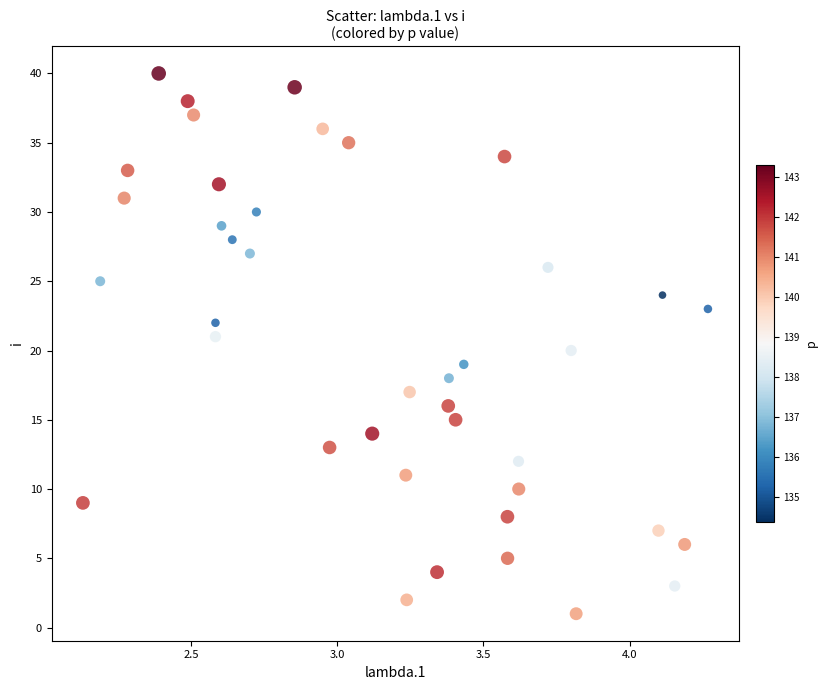

What is the range of Y values (max minus min)?

39